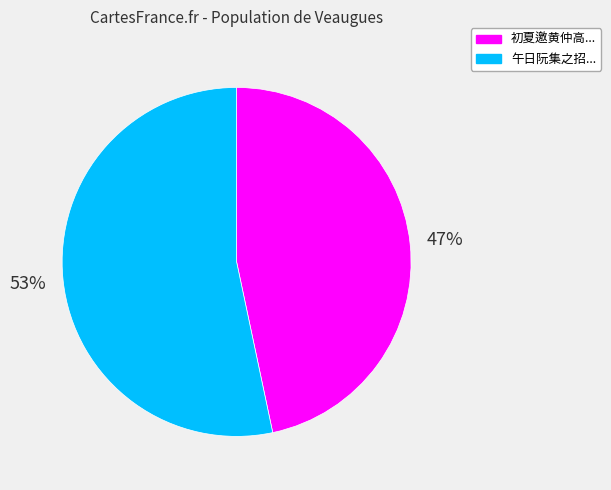

To the nearest percent, what is the average slice percentage?

50%